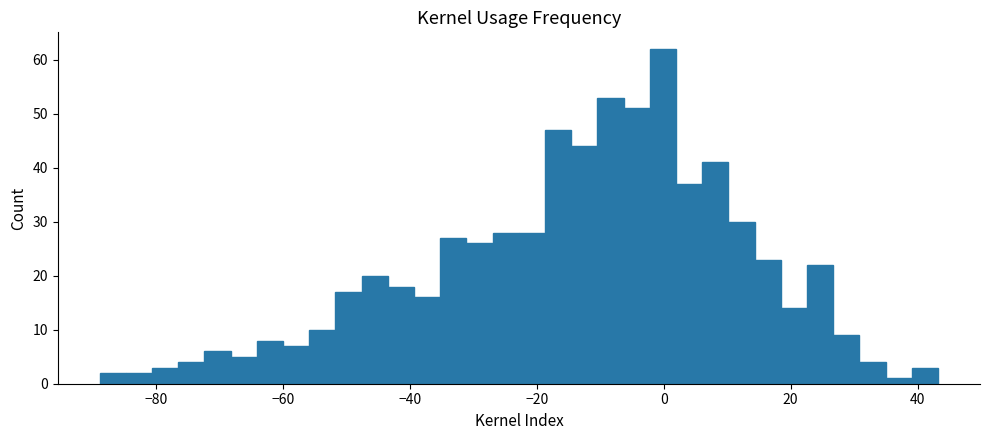

Read against the x-axis, roughly where is the centre of the tallest bar?

0